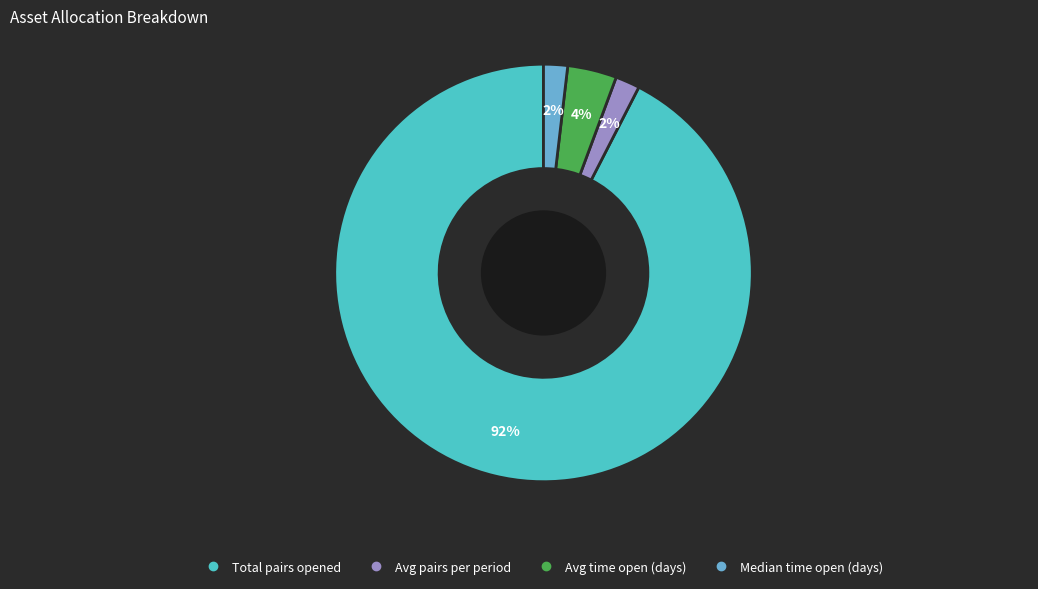

Which has a higher value, Total pairs opened or Avg pairs per period?

Total pairs opened